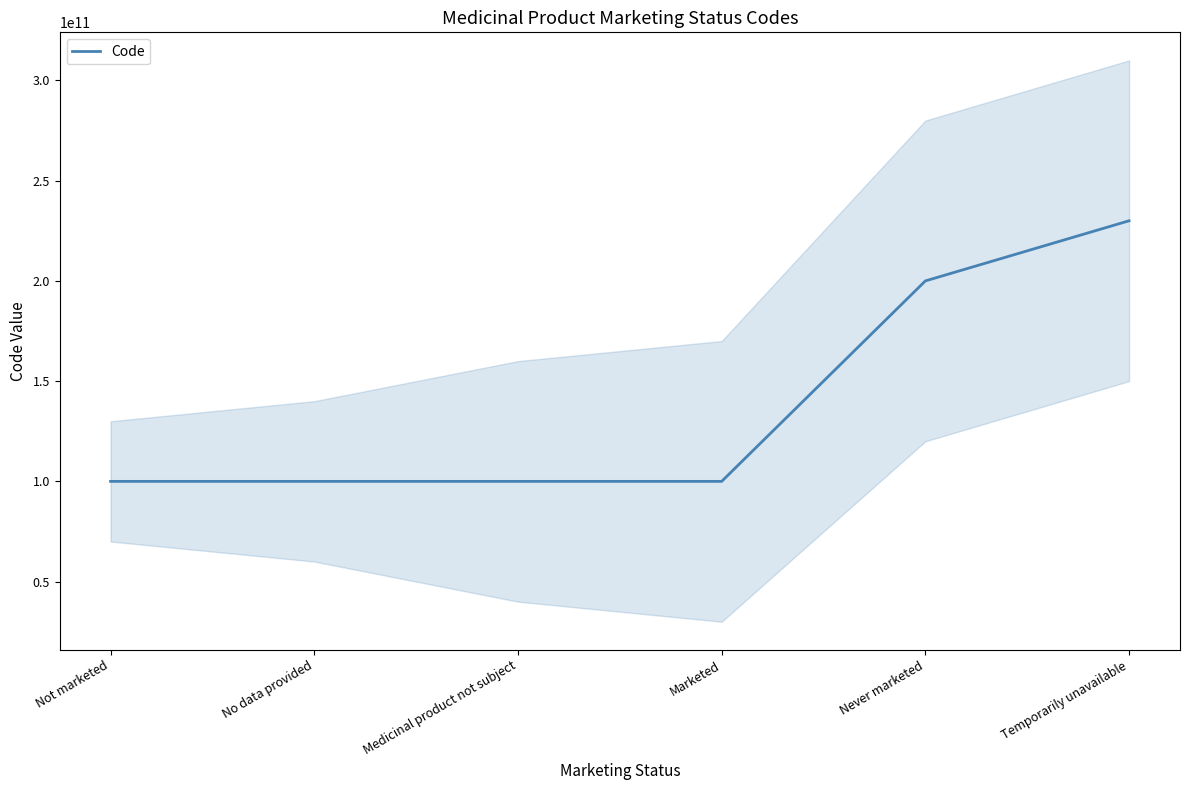

How many lines are shown in the chart?

1